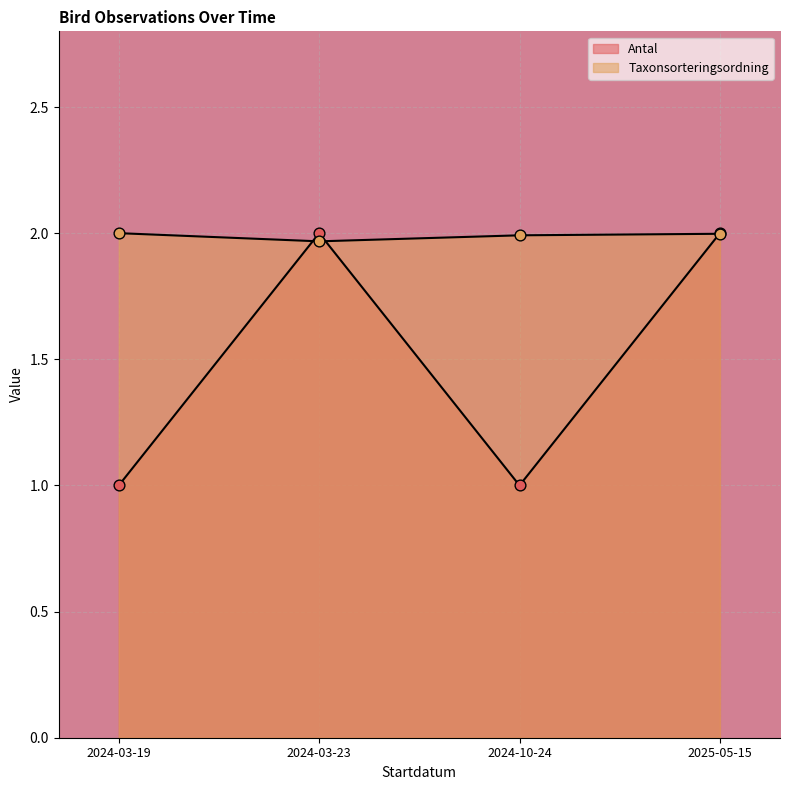

Which series reaches the minimum Y coordinate?

Antal